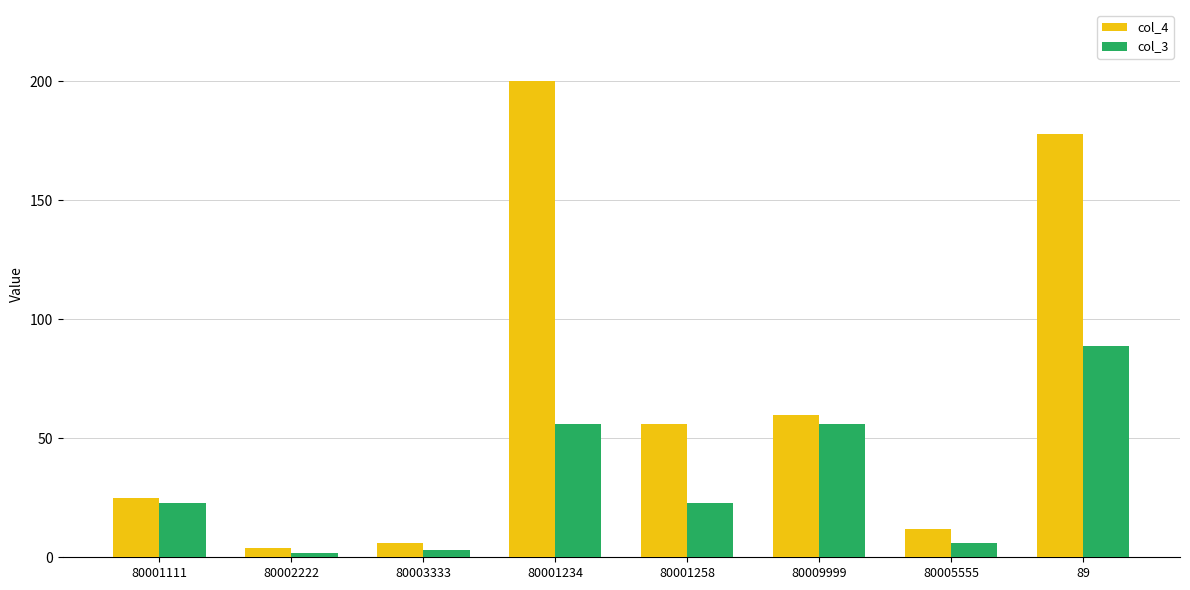

Reading left to right, extract all data points from this chart.

col_4: 80001111=25	80002222=4	80003333=6	80001234=200	80001258=56	80009999=60	80005555=12	89=178
col_3: 80001111=23	80002222=2	80003333=3	80001234=56	80001258=23	80009999=56	80005555=6	89=89